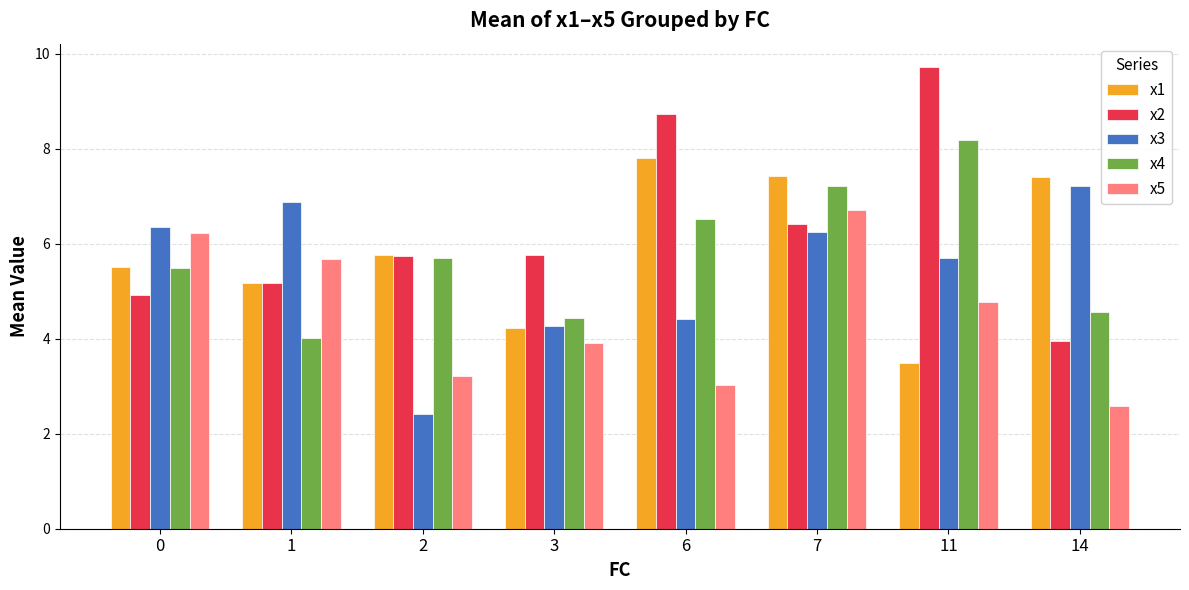

Are the bars horizontal?

No